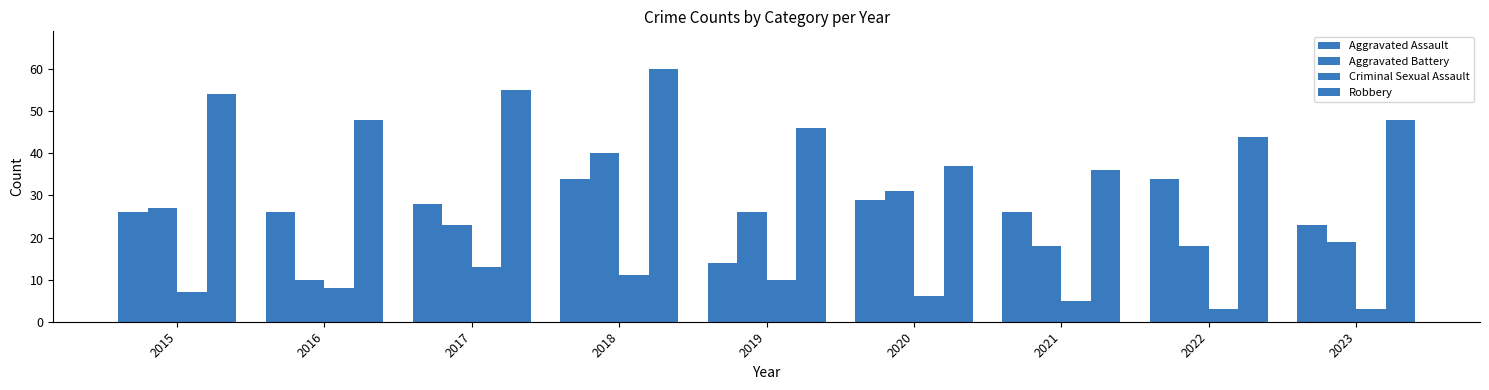

How many categories are shown in the chart?

9